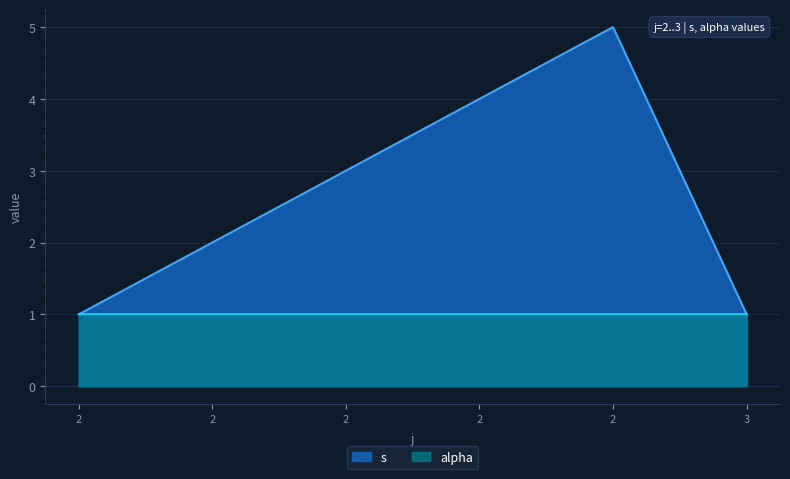

True or false: there are more than 1 points higher than both neighbors.

False